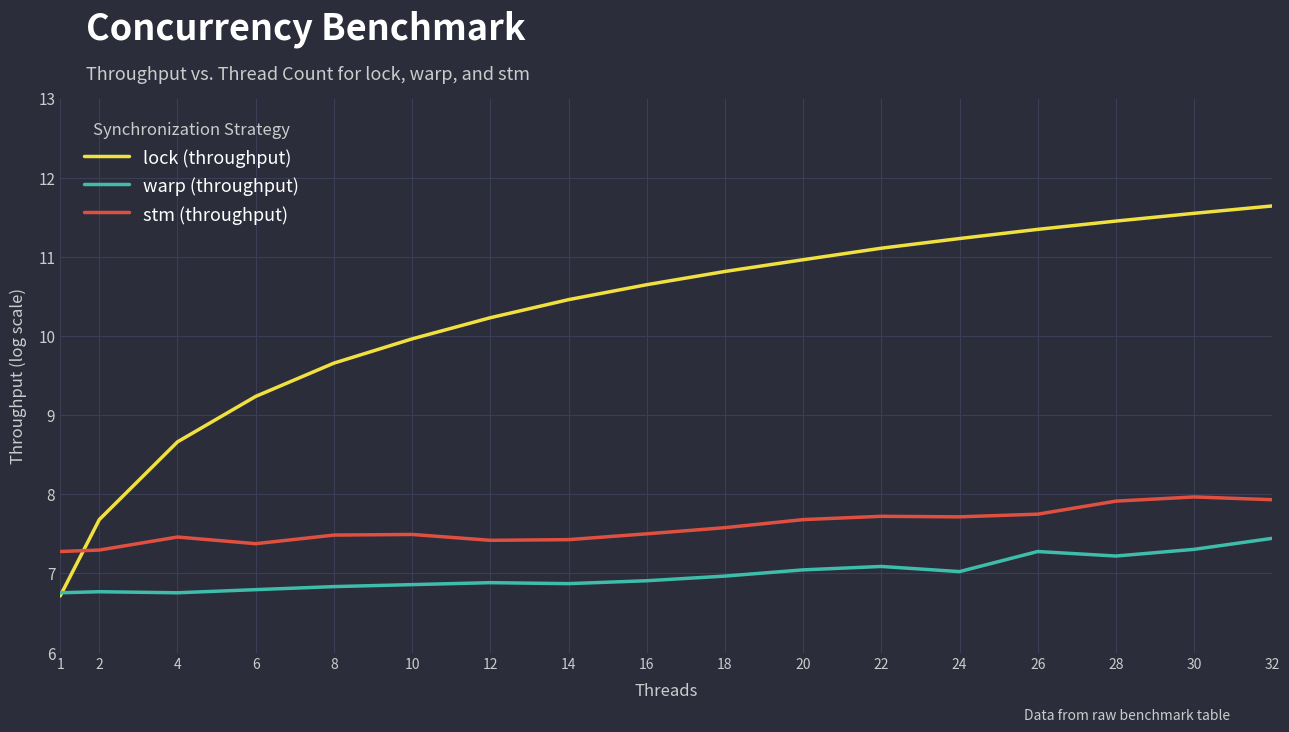

At which category is the sum across all series the highest?

32